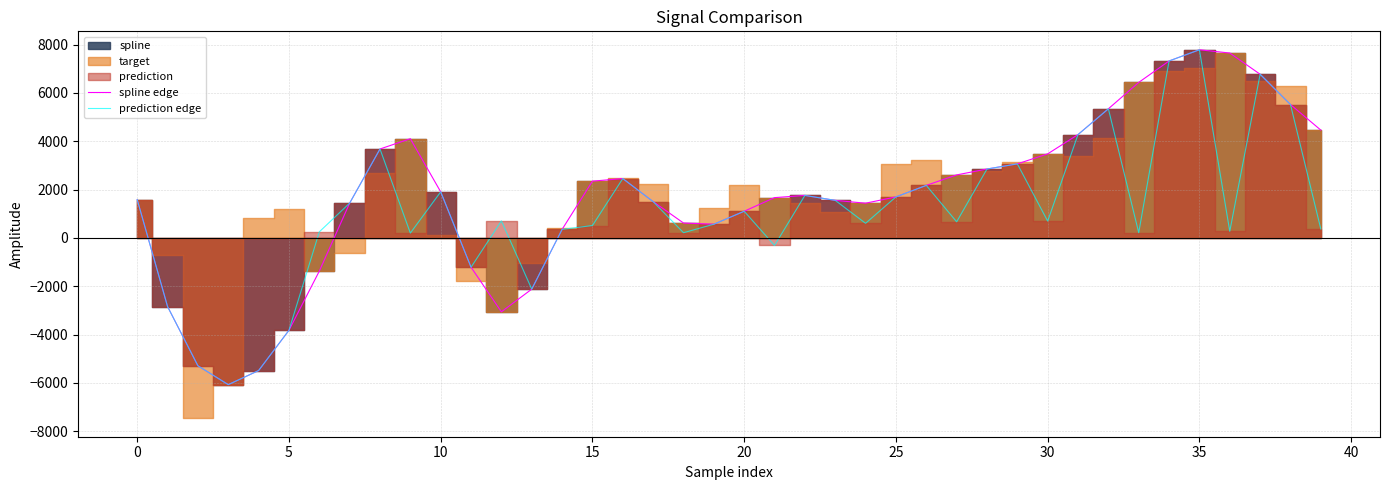

Is it true that prediction edge equals 13075.2 at 34?

False